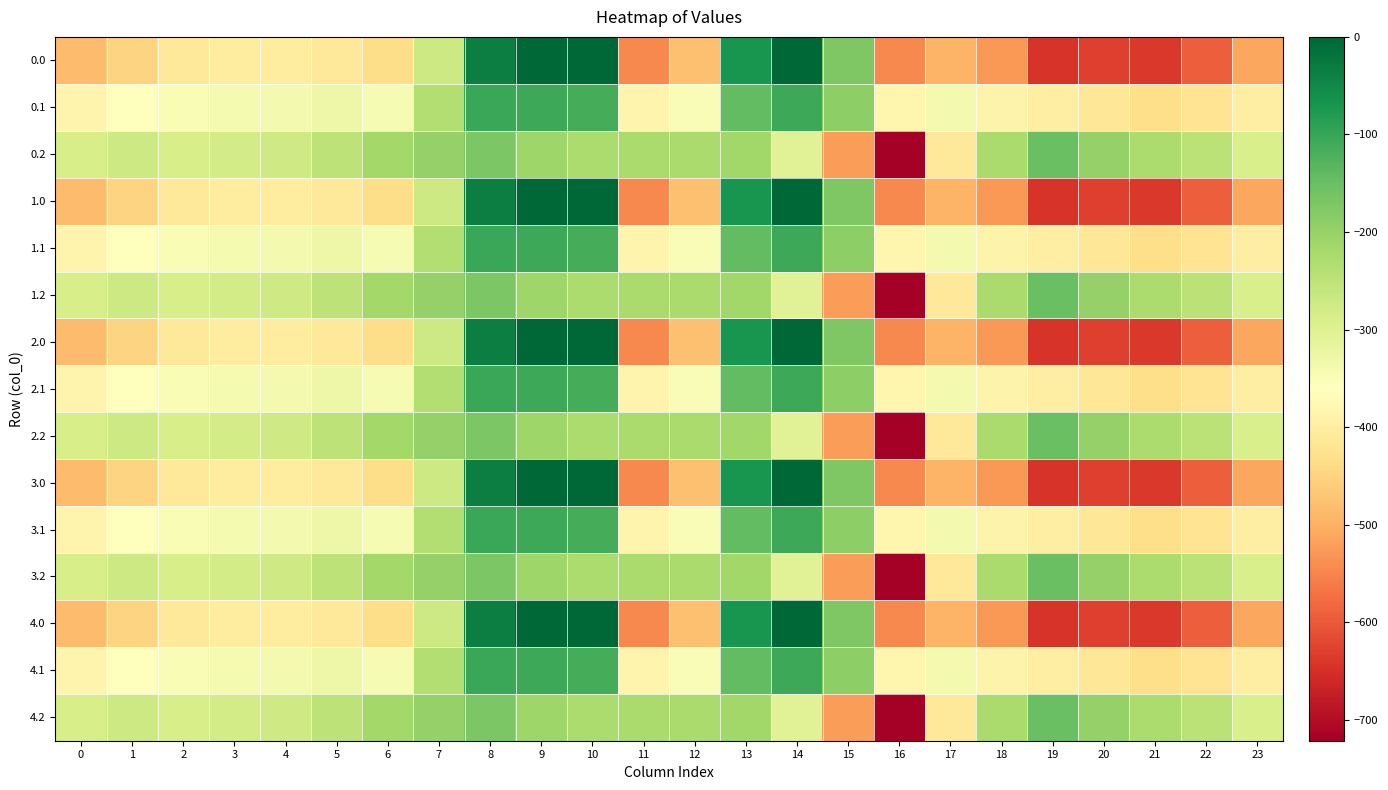

Between 9 and 23, which is larger?

9